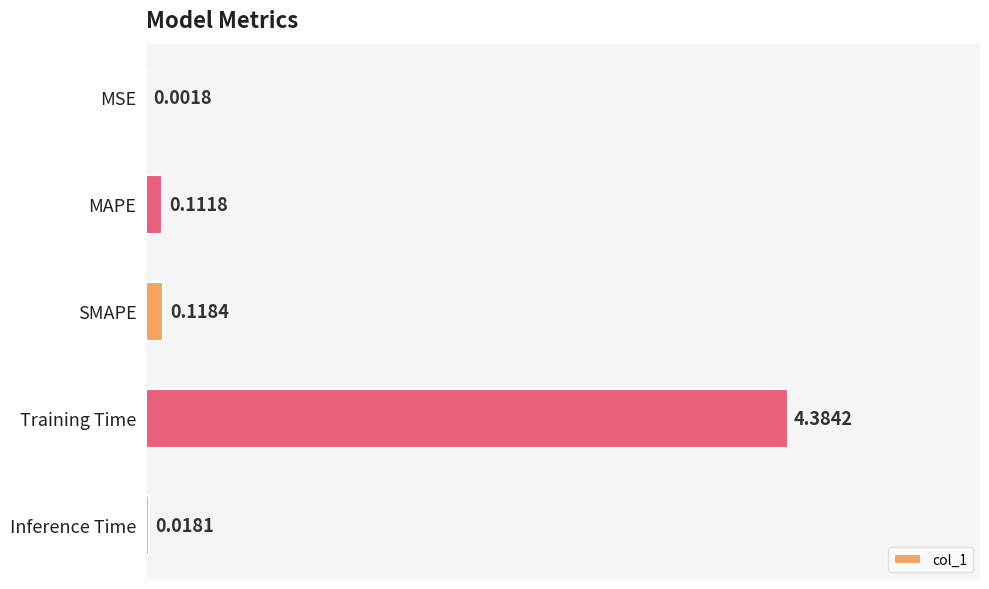

At which label is the value closest to 2?

SMAPE